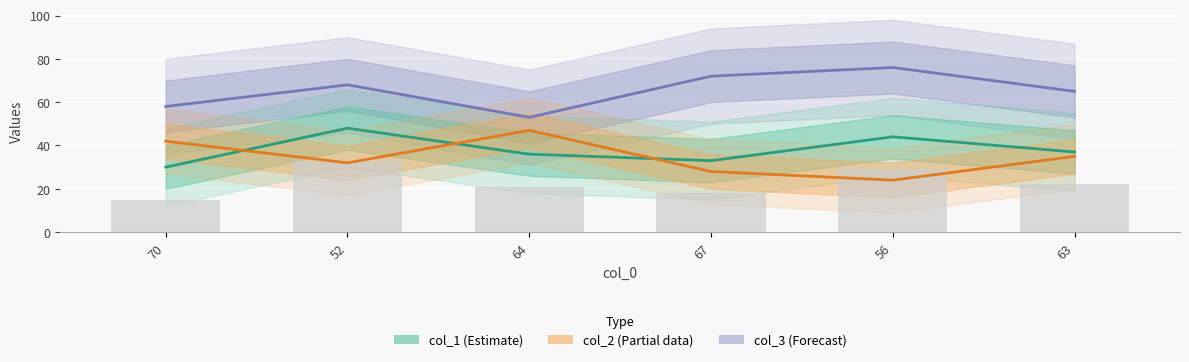

At which category is the sum across all series the highest?

52